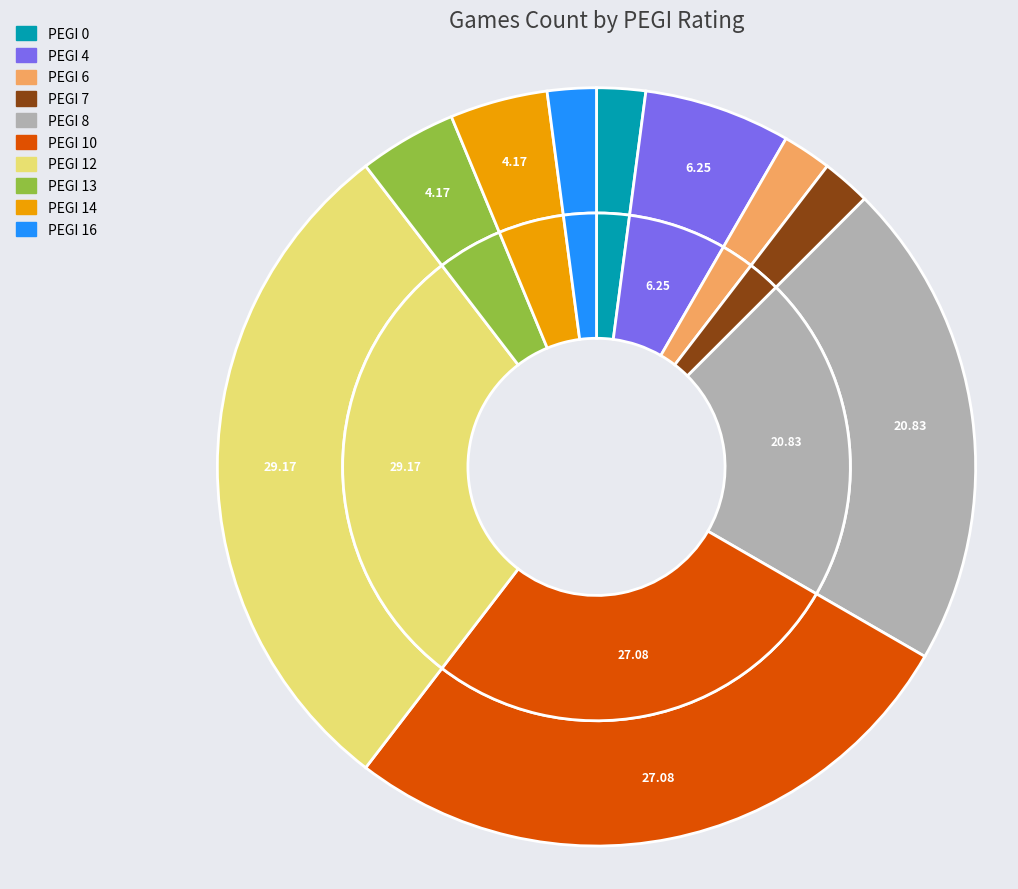

To the nearest percent, what is the difference between the 6 and 4 slice percentages?

4%